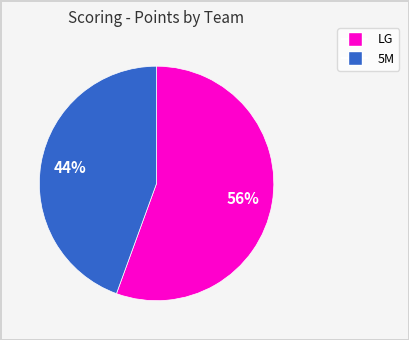

To the nearest percent, what is the average slice percentage?

50%